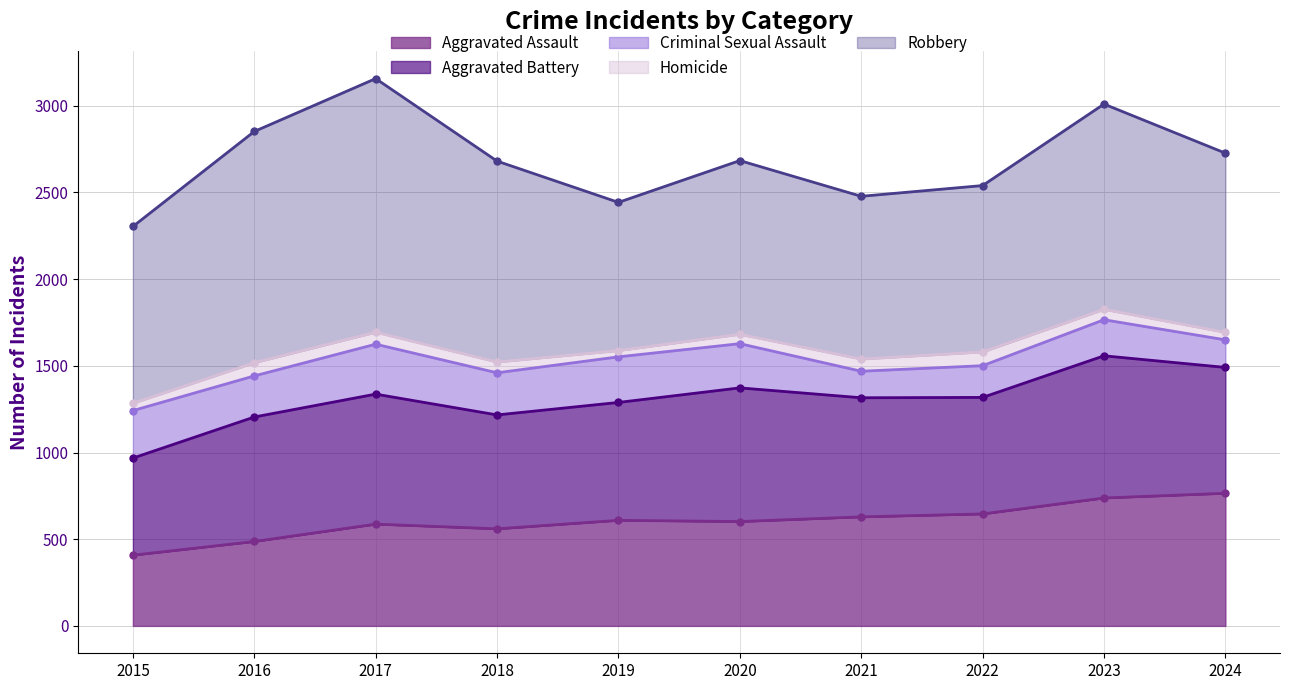

Rank the series at 2020 from lowest to highest value.

Homicide, Criminal Sexual Assault, Aggravated Assault, Aggravated Battery, Robbery